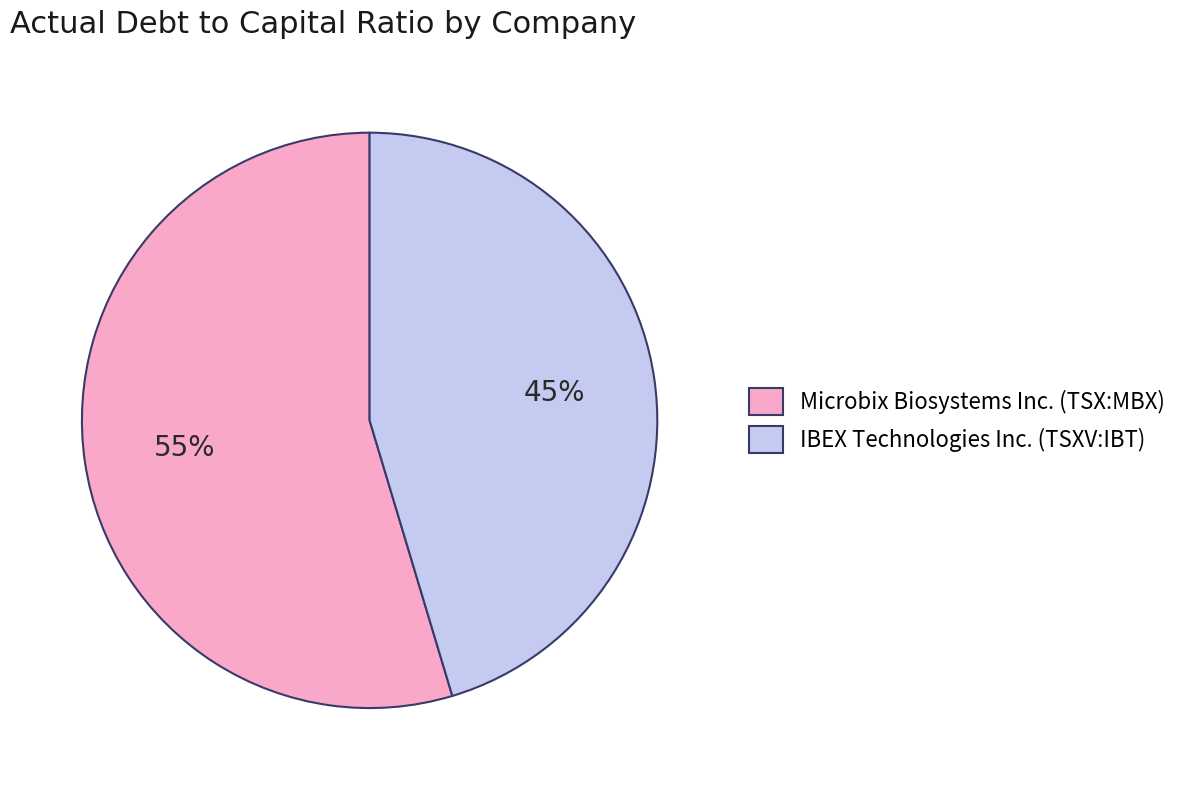

To the nearest percent, what portion does Microbix Biosystems Inc. (TSX:MBX) represent?

55%